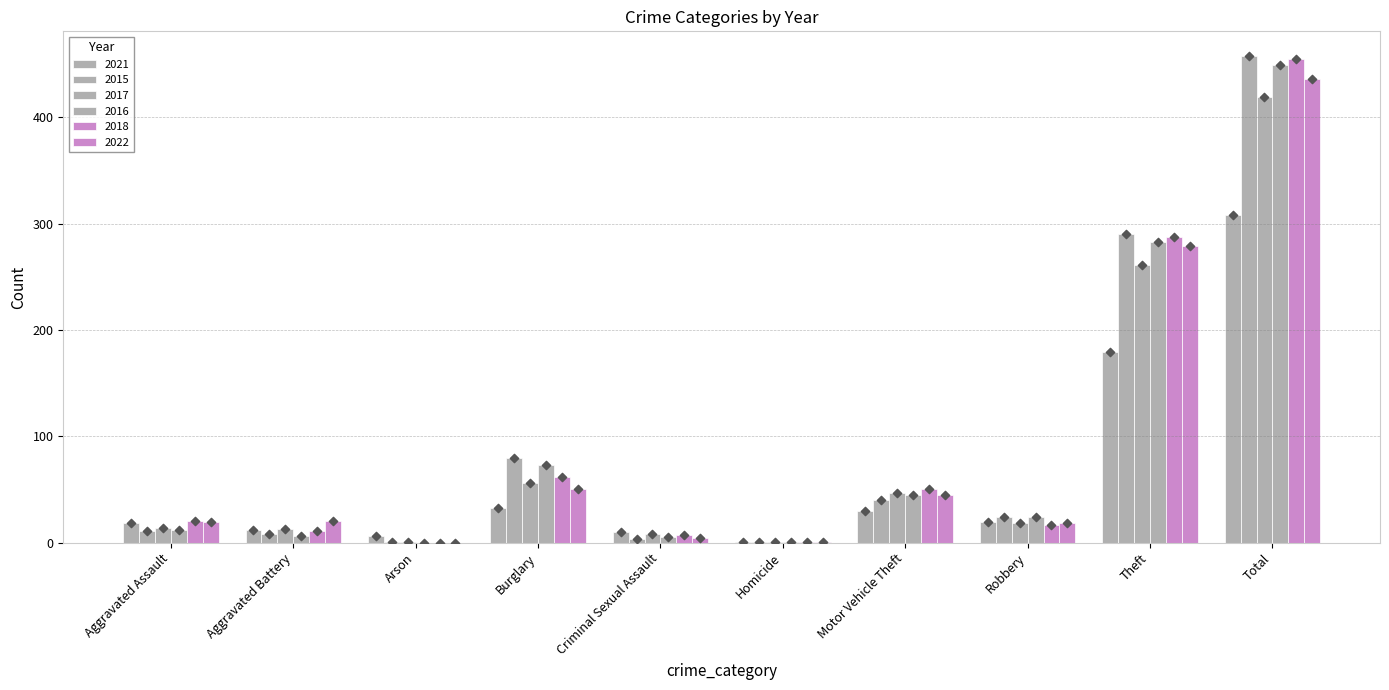

At which category is the sum across all series the highest?

Total